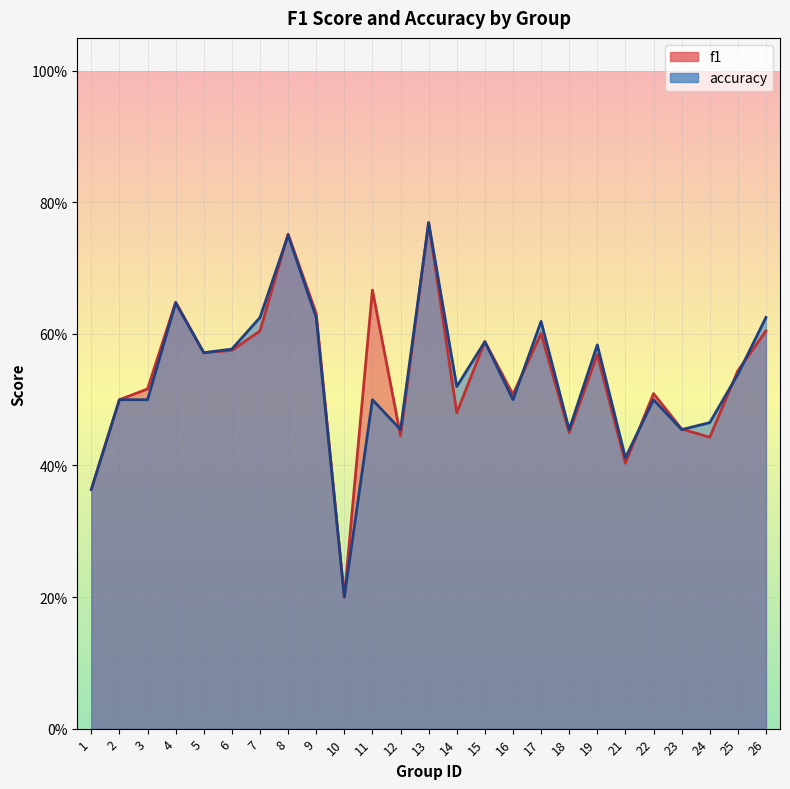

What is the average value of the f1 series?

0.5